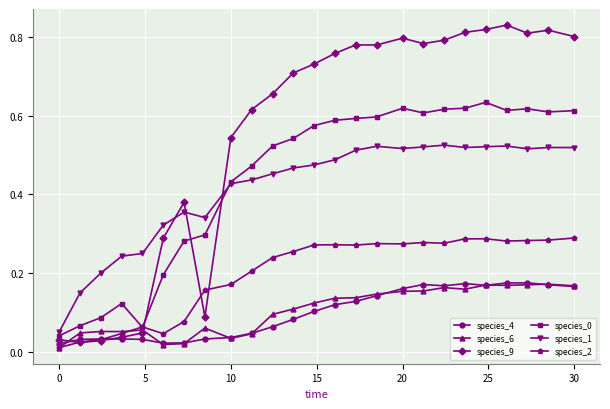

True or false: species_2 and species_1 intersect in this chart.

False